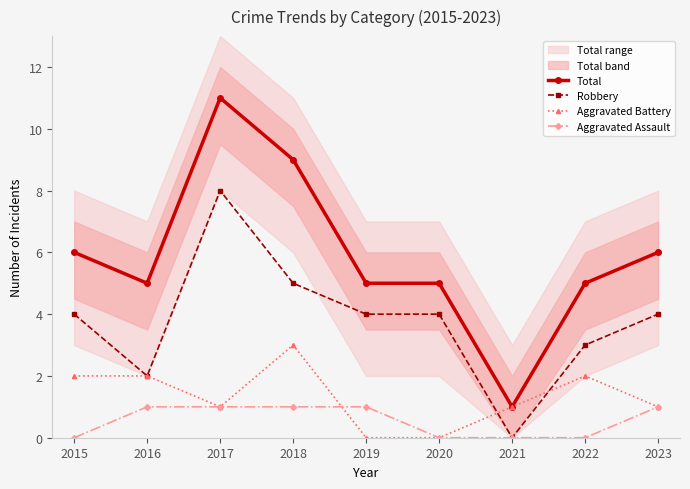

How many data points in Total are above 5?

4